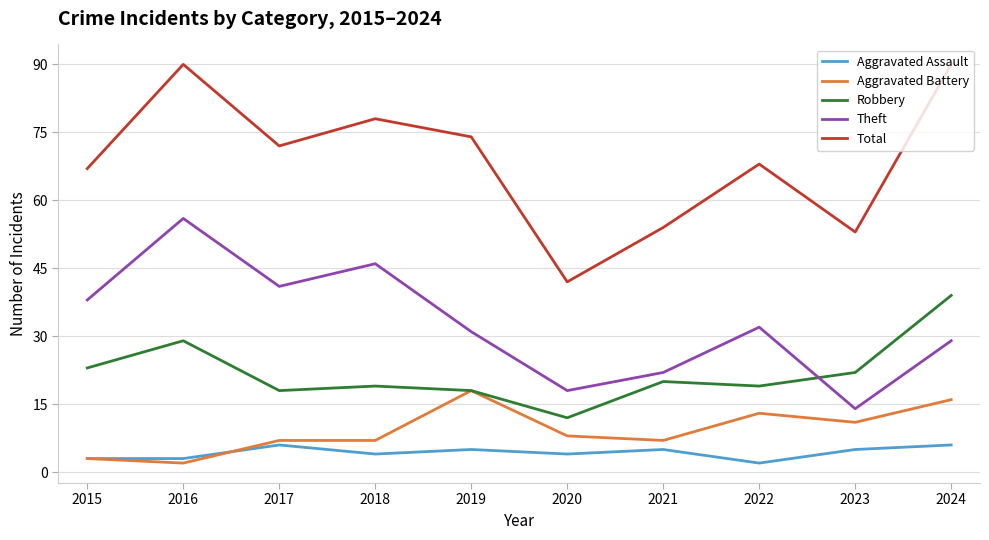

Where does the Aggravated Assault series first go above 5?

2017